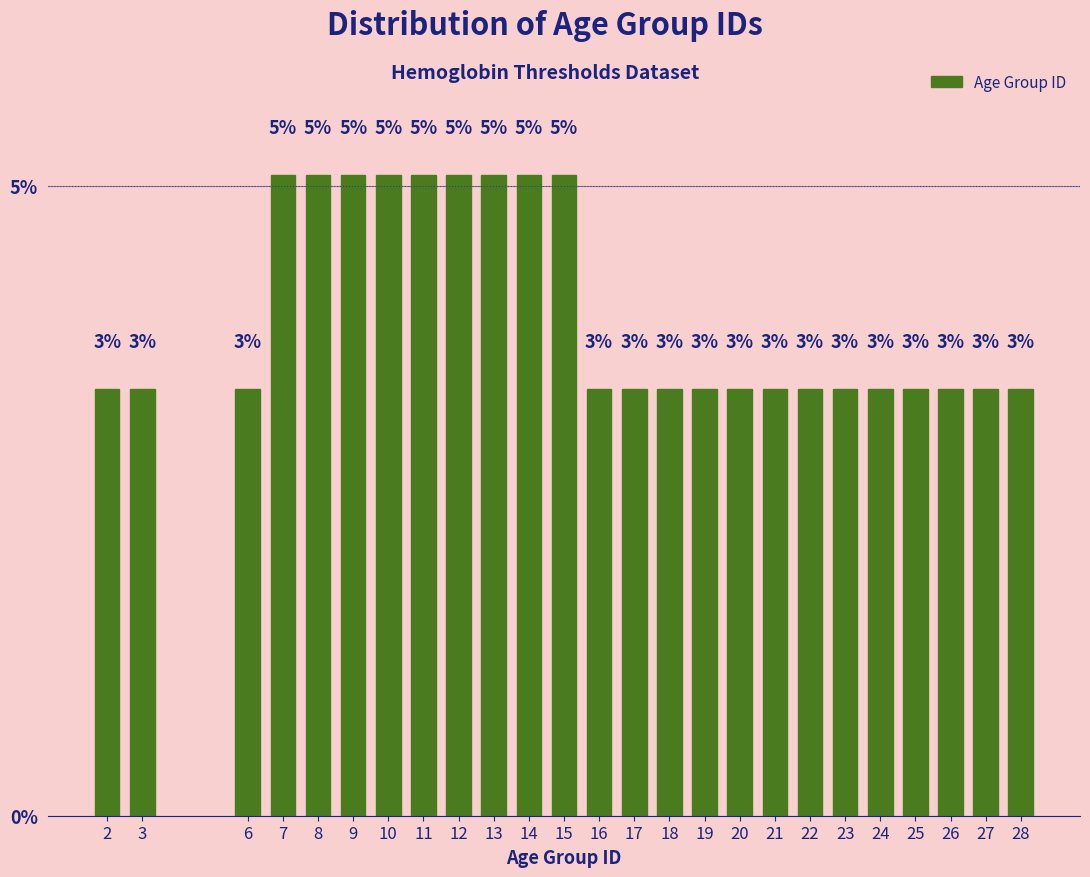

Does the chart contain any negative values?

No